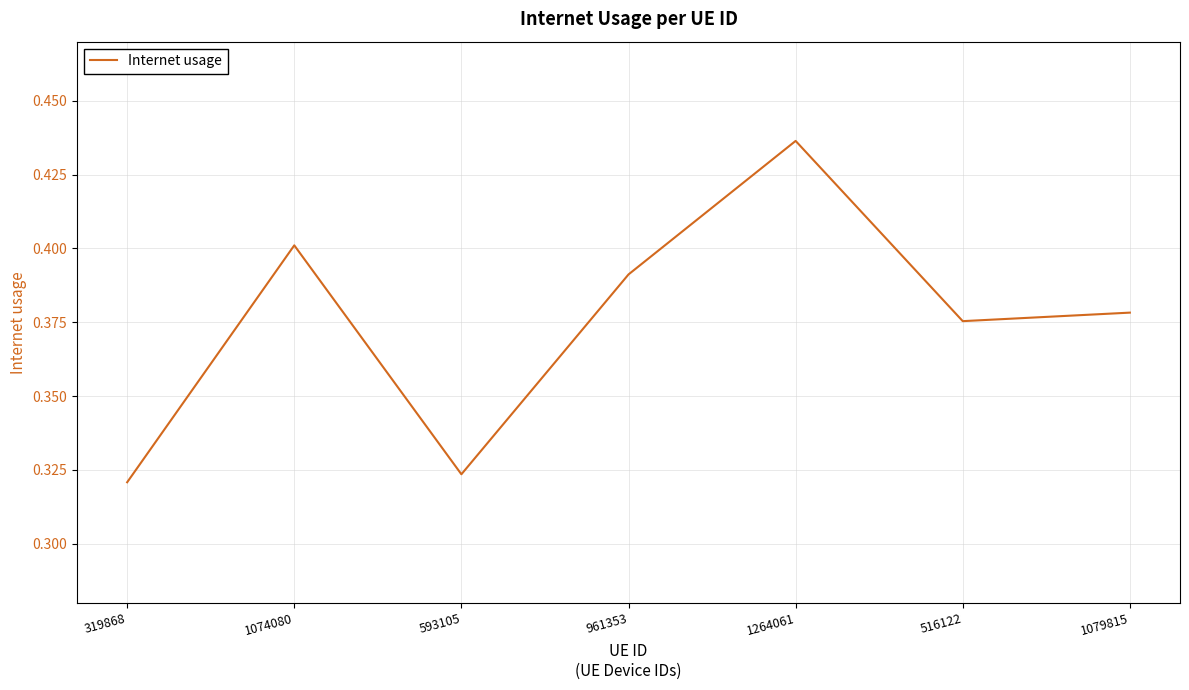

Where is the data nearest to the value 0?

319868